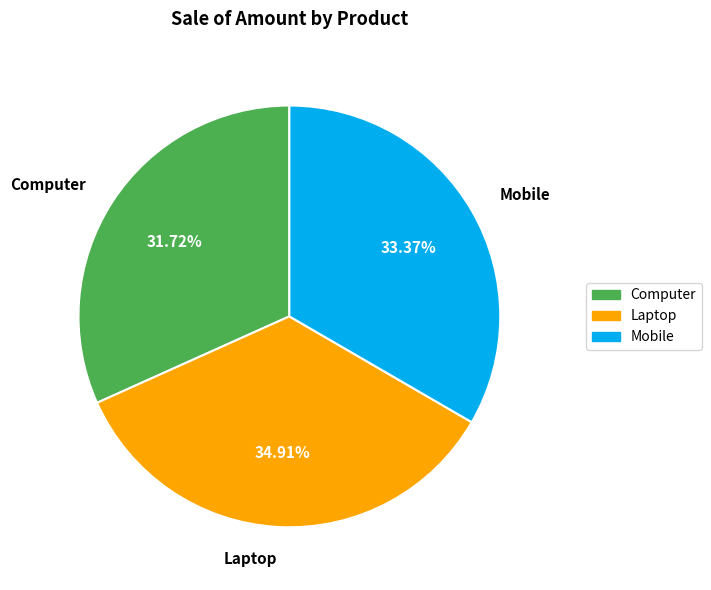

The Computer slice represents 18% of the pie. True or false?

False